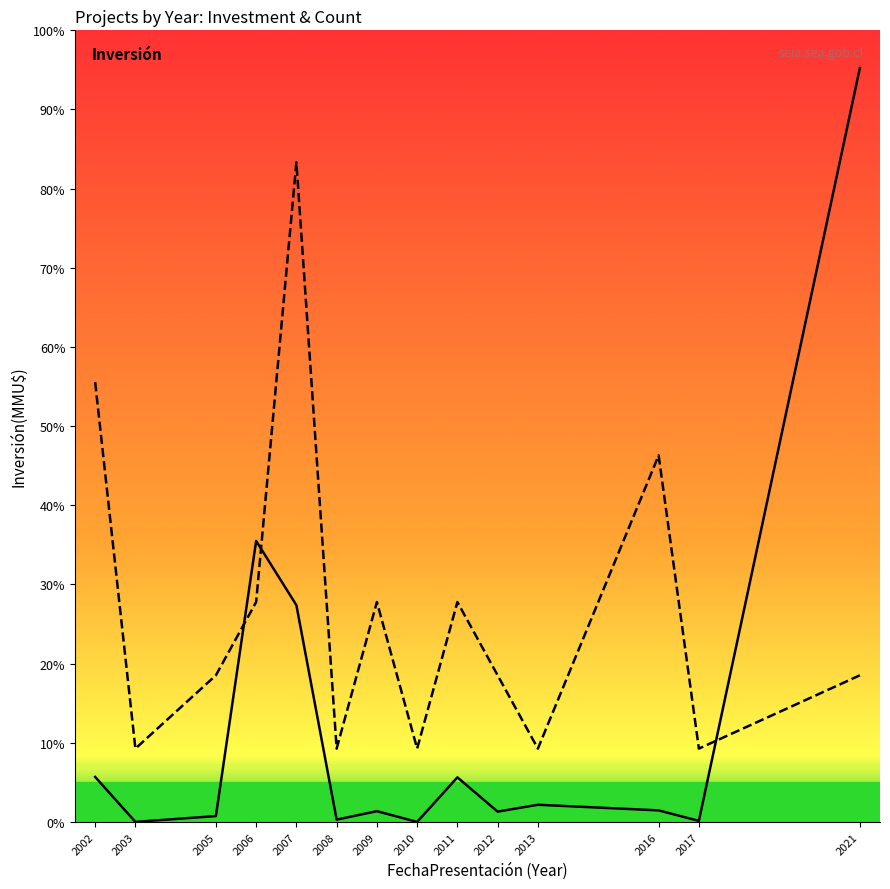

How many values in the Count series exceed 4277?

9